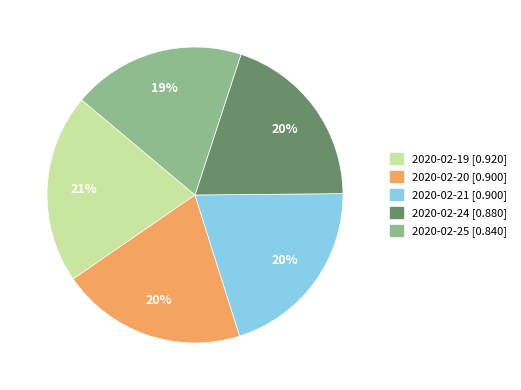

Which slice is the smallest?

2020-02-25